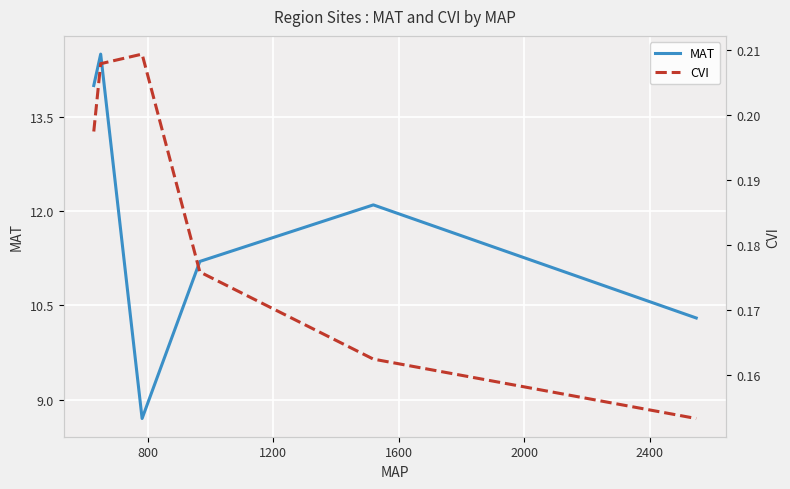

What is the highest value of the MAT series?

14.5